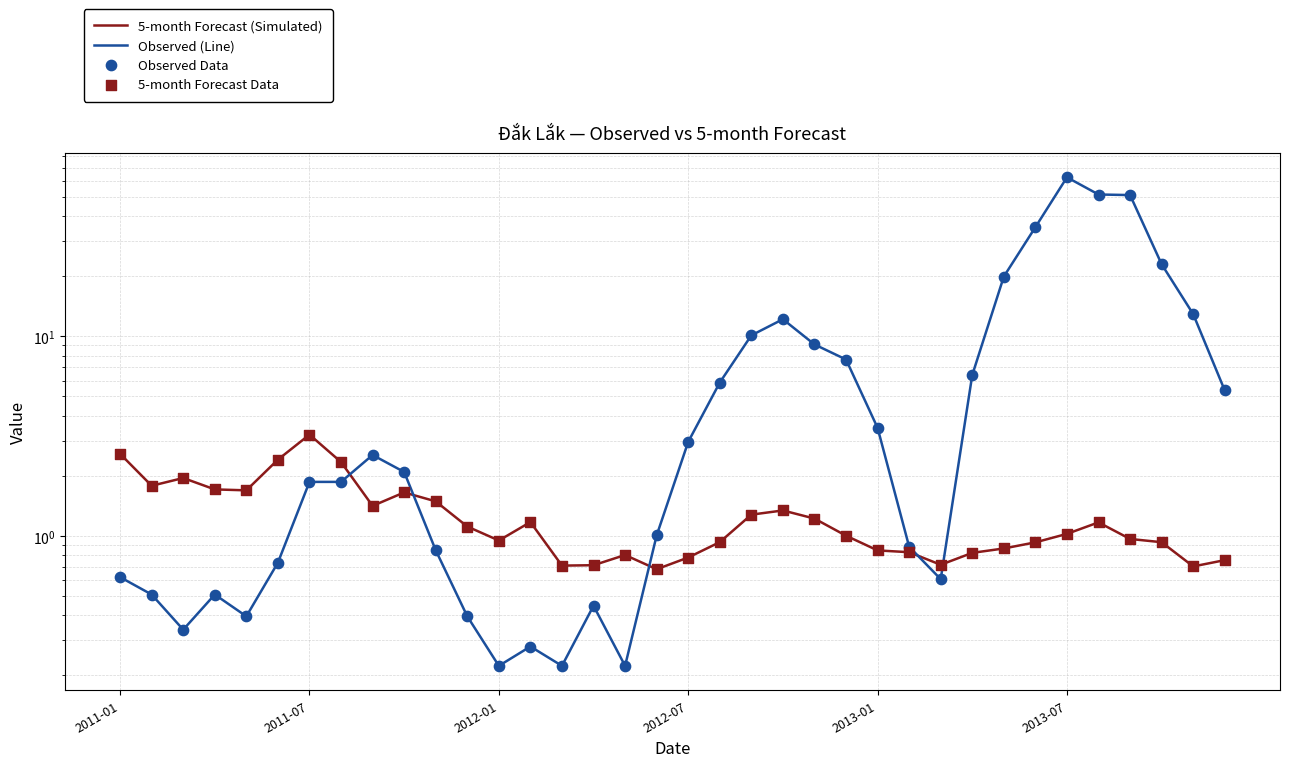

What are all the series names shown in the legend?

5-month Forecast (Simulated), Observed (Line), Observed Data, 5-month Forecast Data